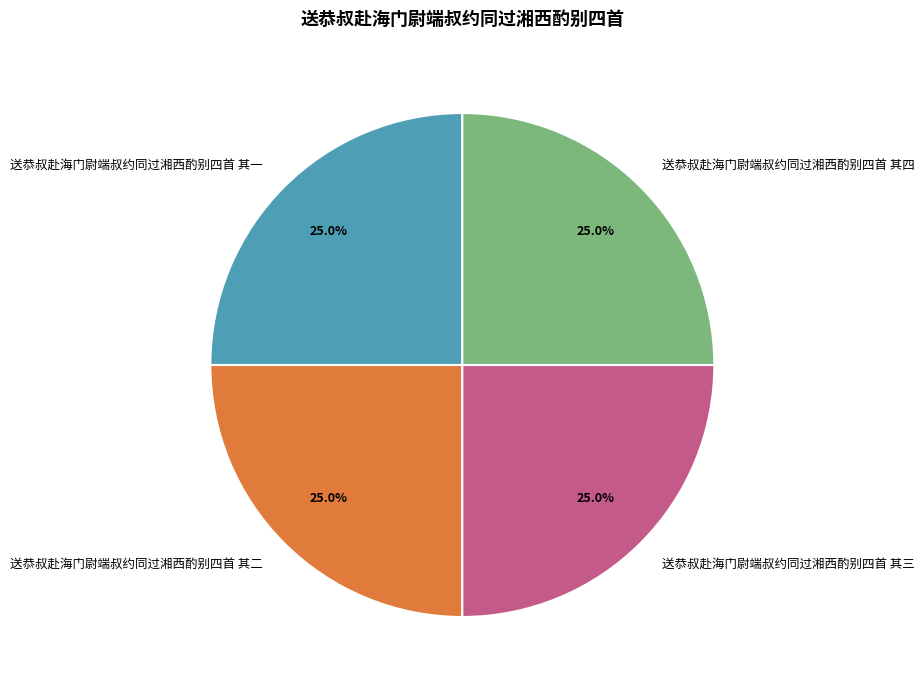

What is the ratio of the value at 送恭叔赴海门尉端叔约同过湘西酌别四首 其二 to the value at 送恭叔赴海门尉端叔约同过湘西酌别四首 其四?

1.0